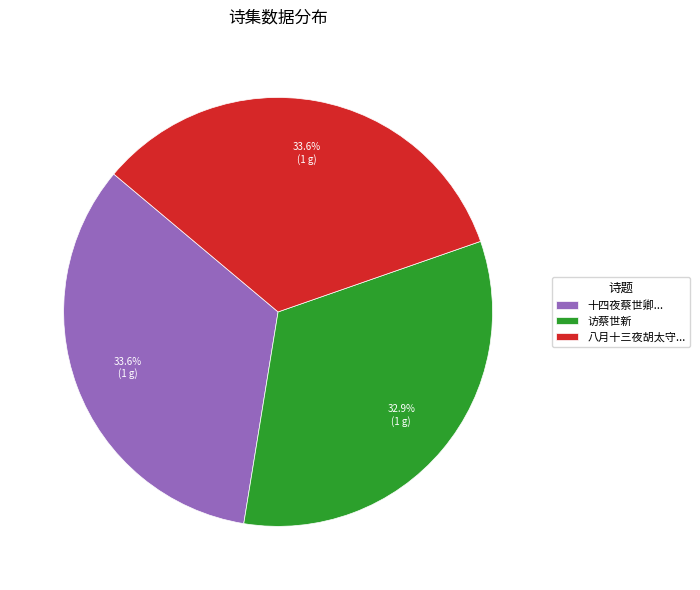

The 访蔡世新 slice represents 24% of the pie. True or false?

False